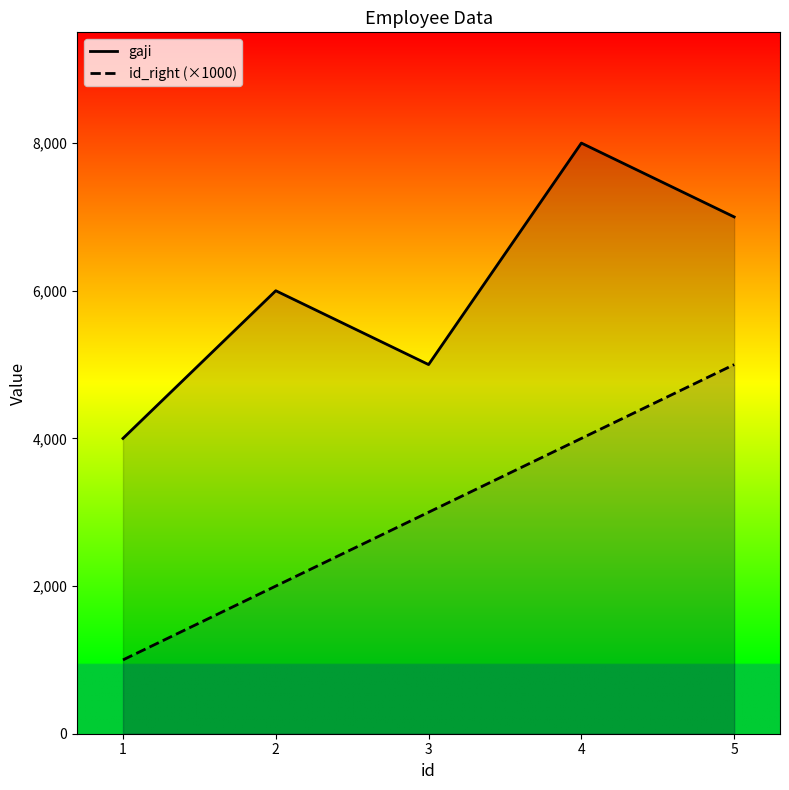

Reading left to right, transcribe all the data shown in this chart.

gaji: 4000	6000	5000	8000	7000
id_right (×1000): 1000	2000	3000	4000	5000